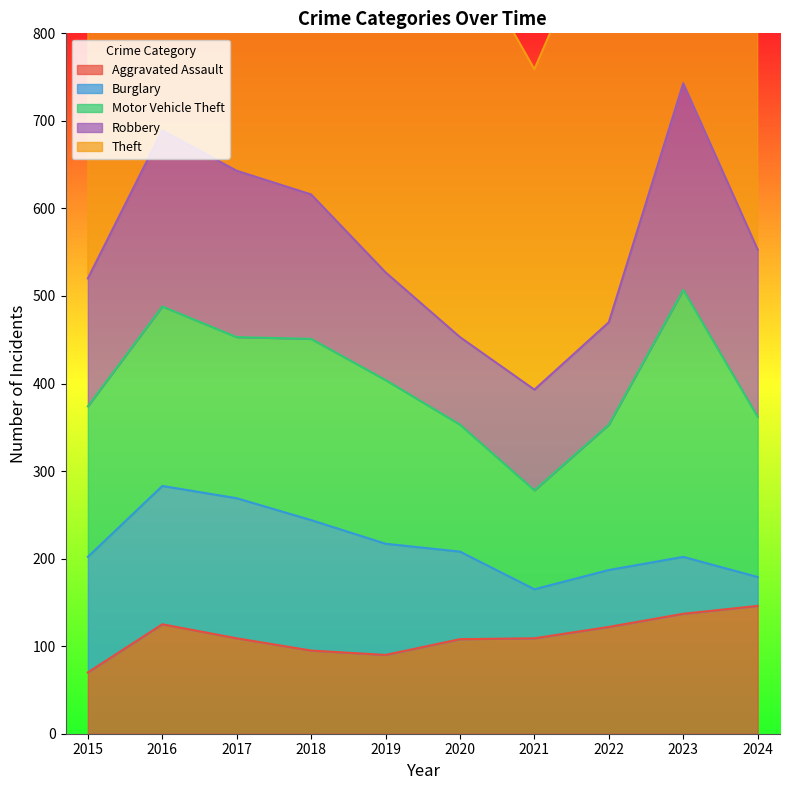

Read the Burglary value at 2019, to the nearest 10.

130